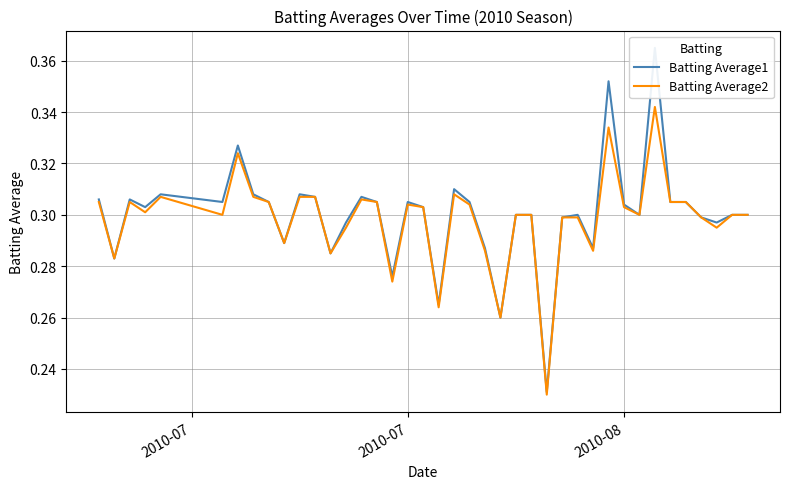

True or false: Batting Average1 and Batting Average2 intersect in this chart.

False